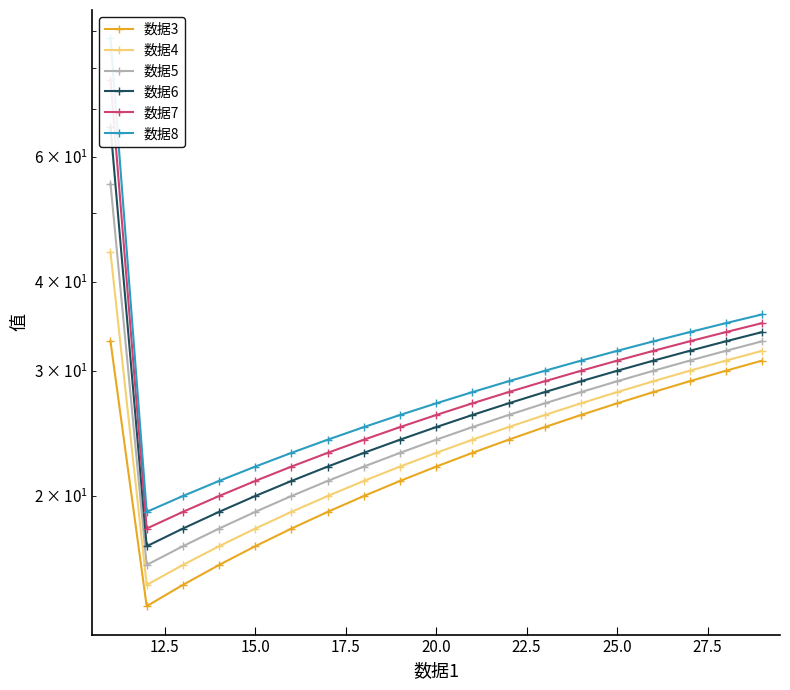

How many interior local valleys does the 数据4 series have?

1